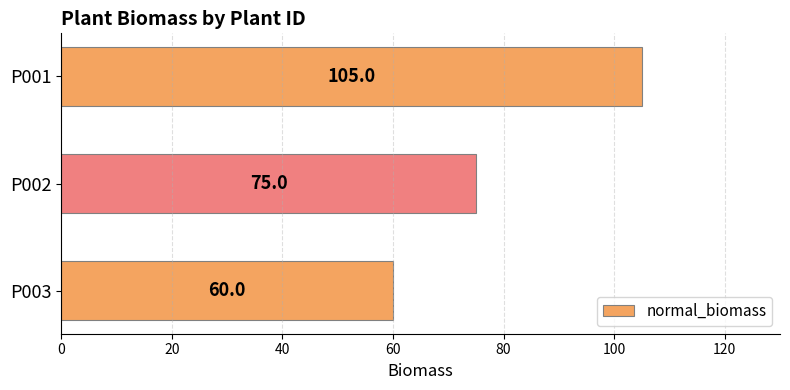

Are the bars grouped side by side (vs. stacked)?

No